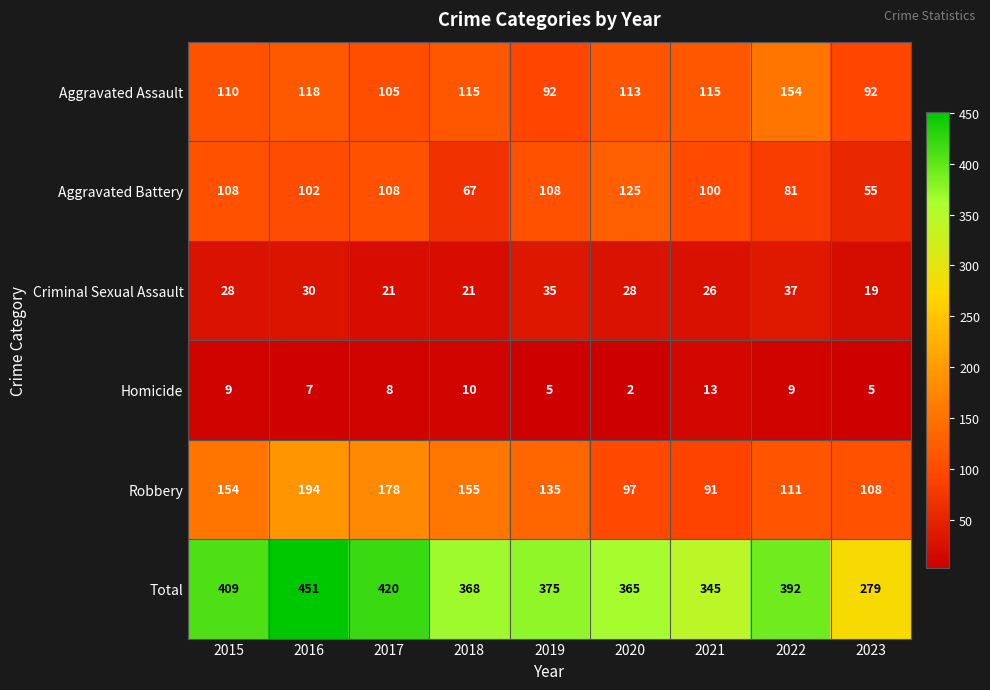

What value does the Aggravated Assault series have at 2021?

115